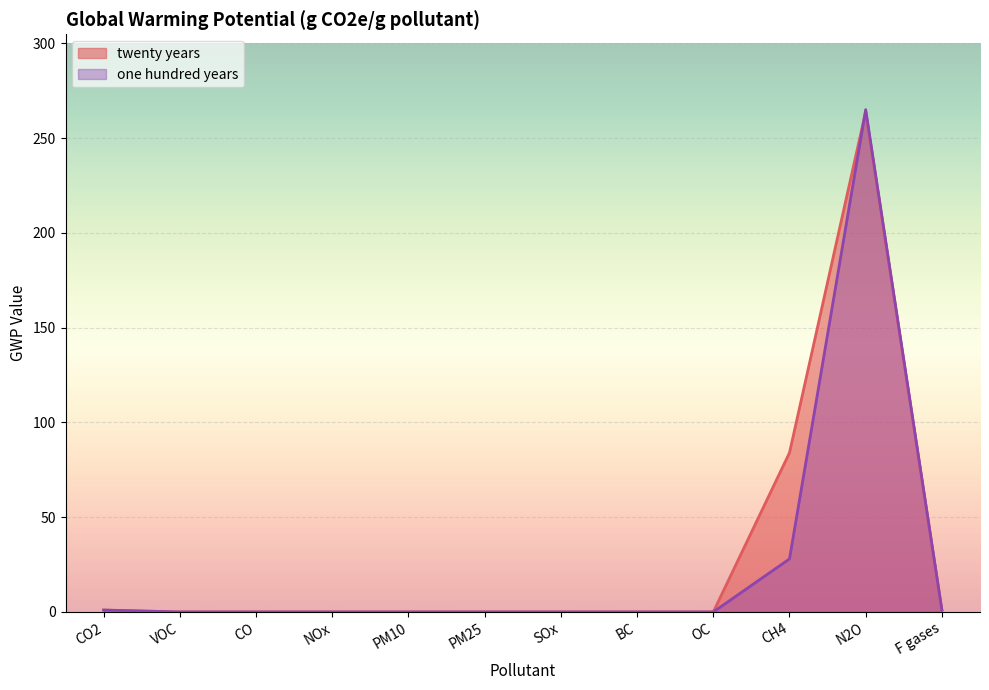

Reading right to left, transcribe all the data shown in this chart.

twenty years: F gases=1	N2O=264	CH4=84	OC=0	BC=0	SOx=0	PM25=0	PM10=0	NOx=0	CO=0	VOC=0	CO2=1
one hundred years: F gases=1	N2O=265	CH4=28	OC=0	BC=0	SOx=0	PM25=0	PM10=0	NOx=0	CO=0	VOC=0	CO2=1